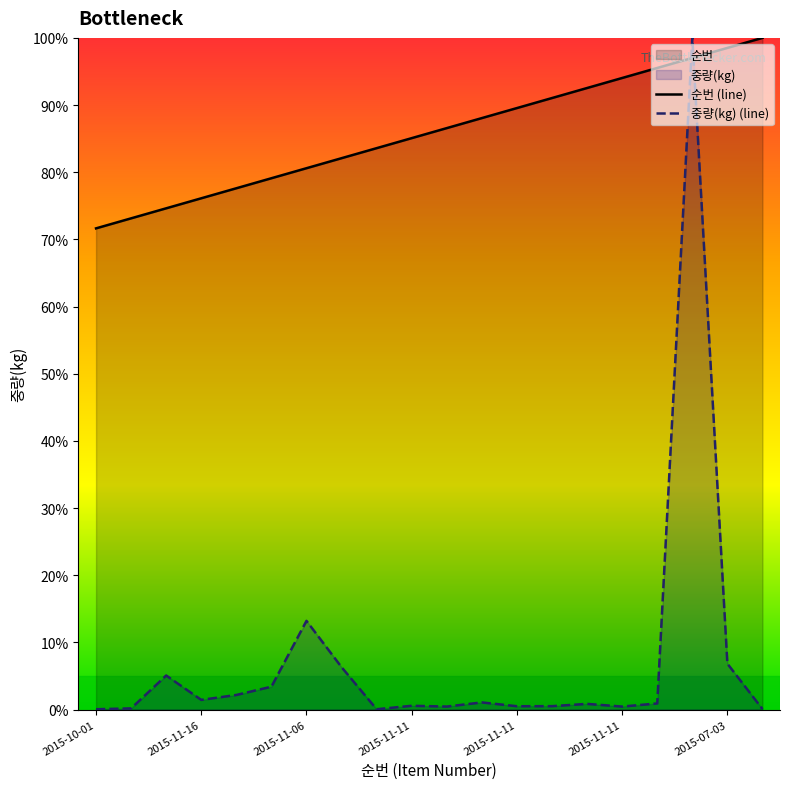

The 중량(kg) (line) series shows 1.4 at 14. True or false?

False